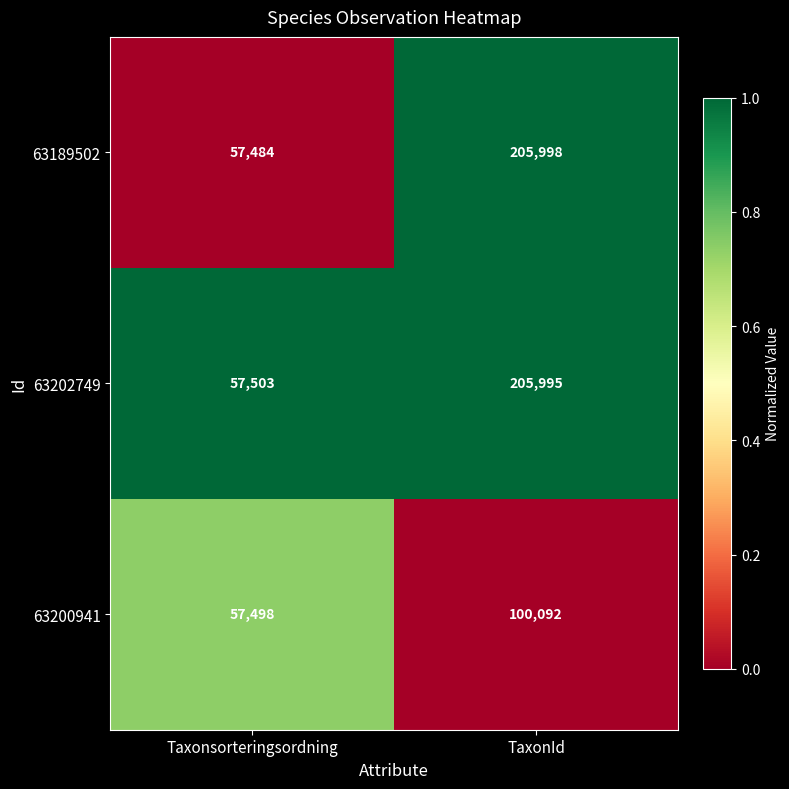

Reading left to right, extract all data points from this chart.

63189502: 57484	205998
63202749: 57503	205995
63200941: 57498	100092